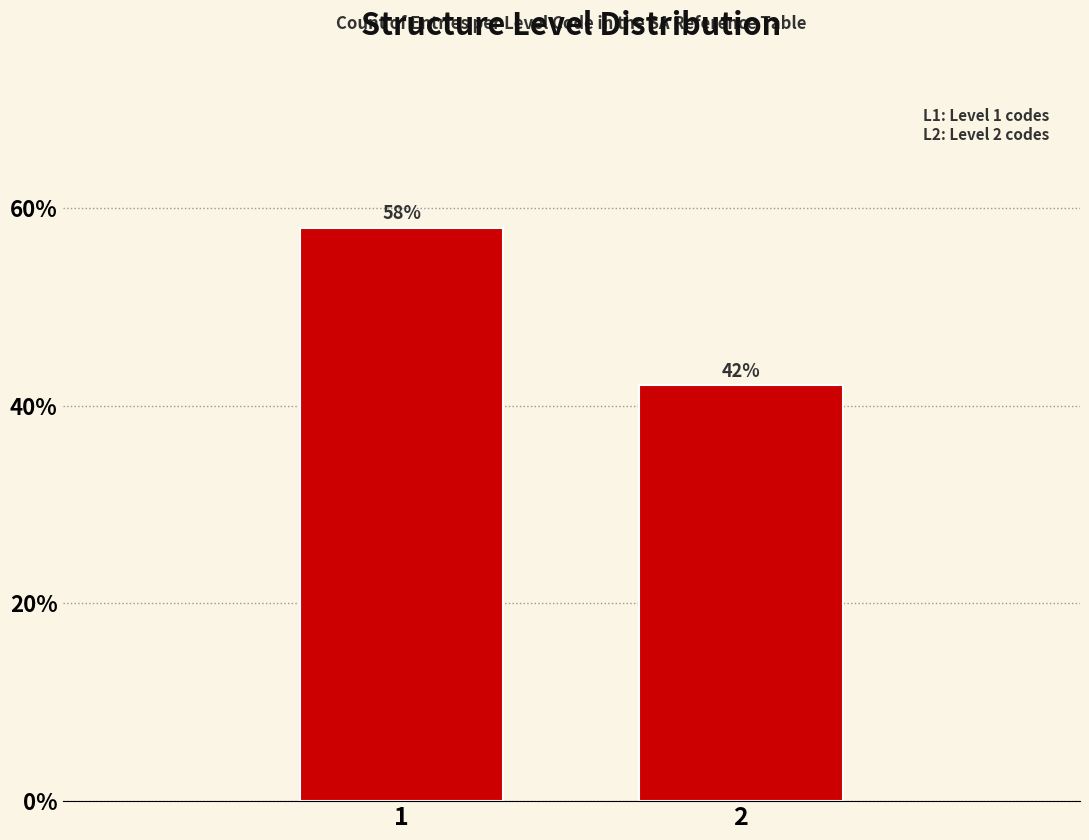

Reading left to right, transcribe all the data shown in this chart.

58.0	42.0